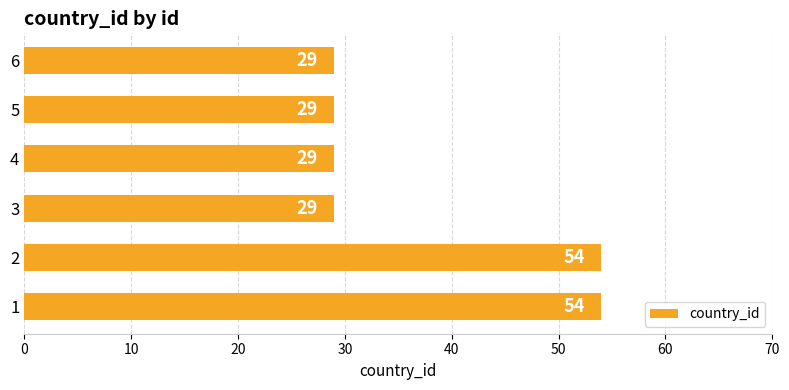

What is the difference between the maximum and minimum values?

25